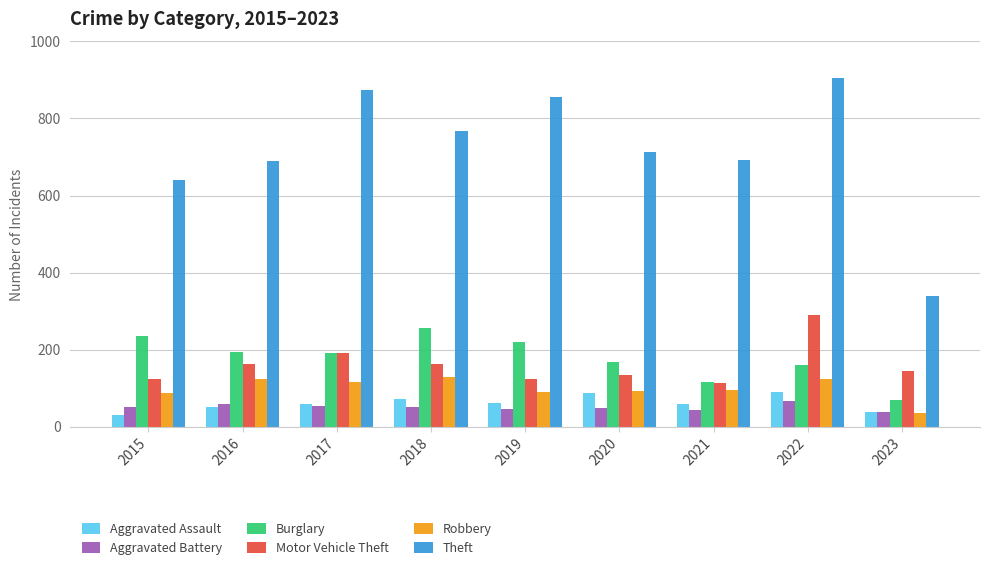

At how many categories does at least one series exceed 363?

8